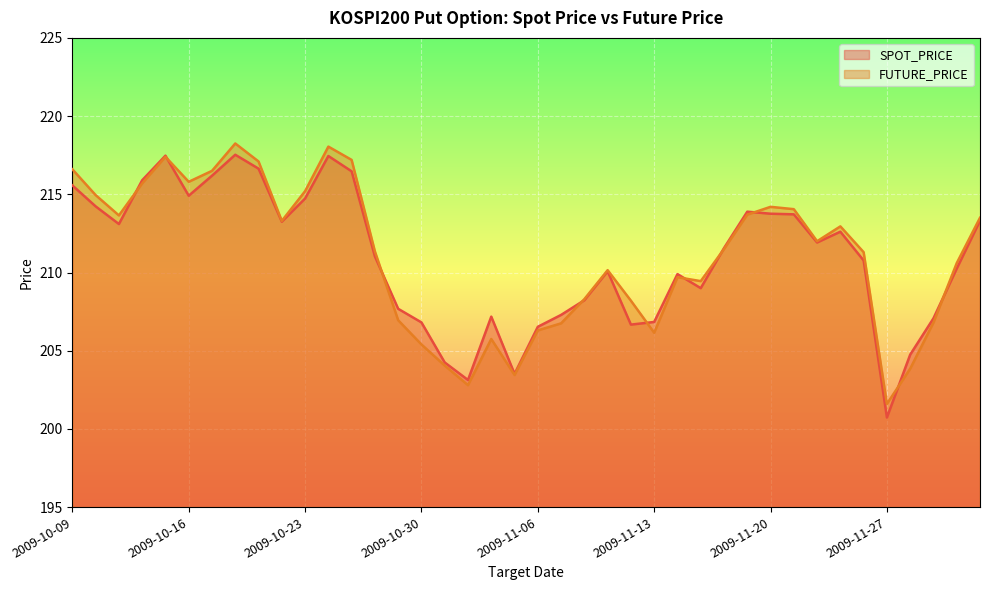

What is the minimum value for SPOT_PRICE?

200.7